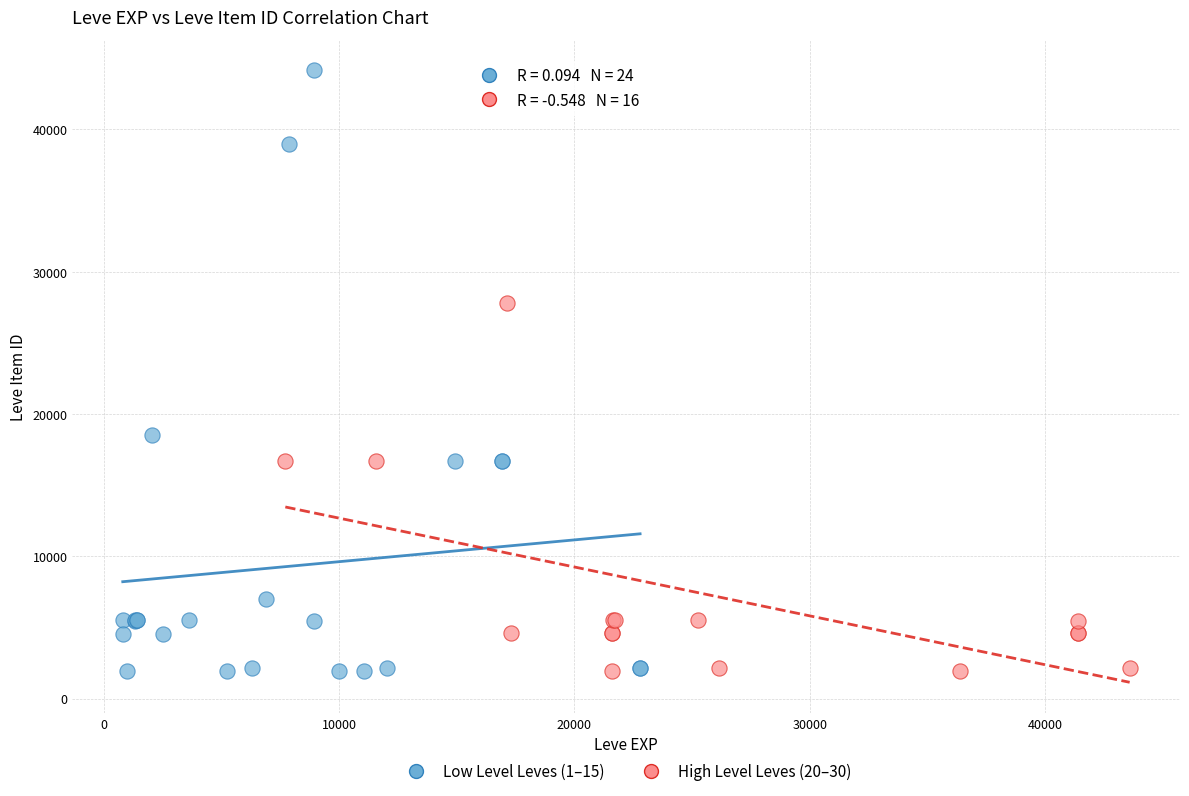

Which series has the widest spread of Y values?

Low Level Leves (1–15)